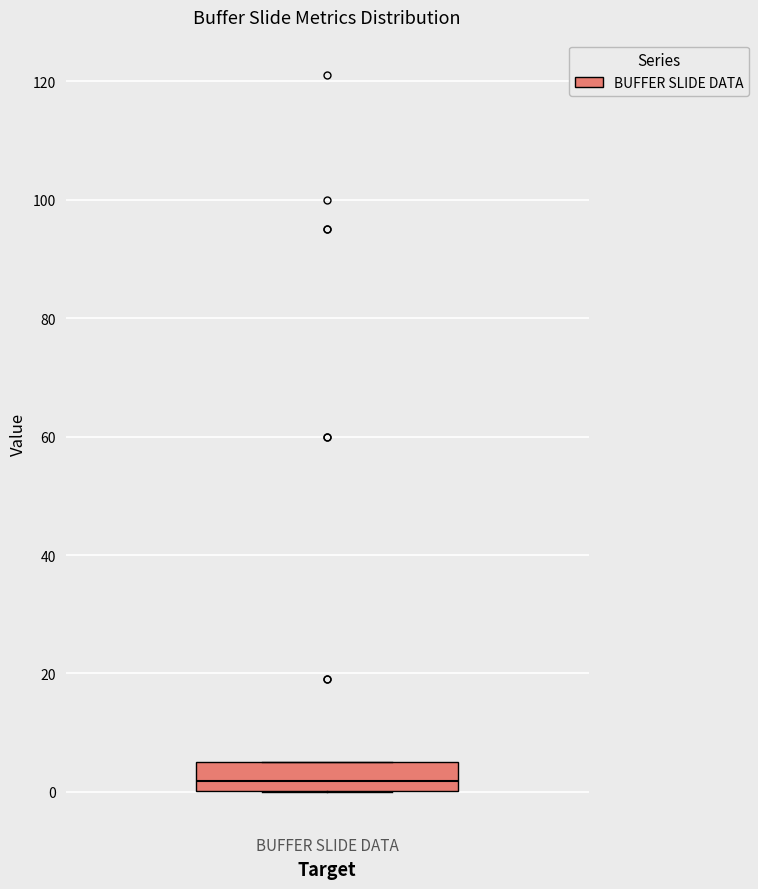

Transcribe this box plot: give where the median line is, the range the box spans, and where the two whiskers end, as read against the y-axis. The values are not printed on the chart, so give them approximately, as read against the axis.

median 2, box 0 to 6, whiskers 0 to 6